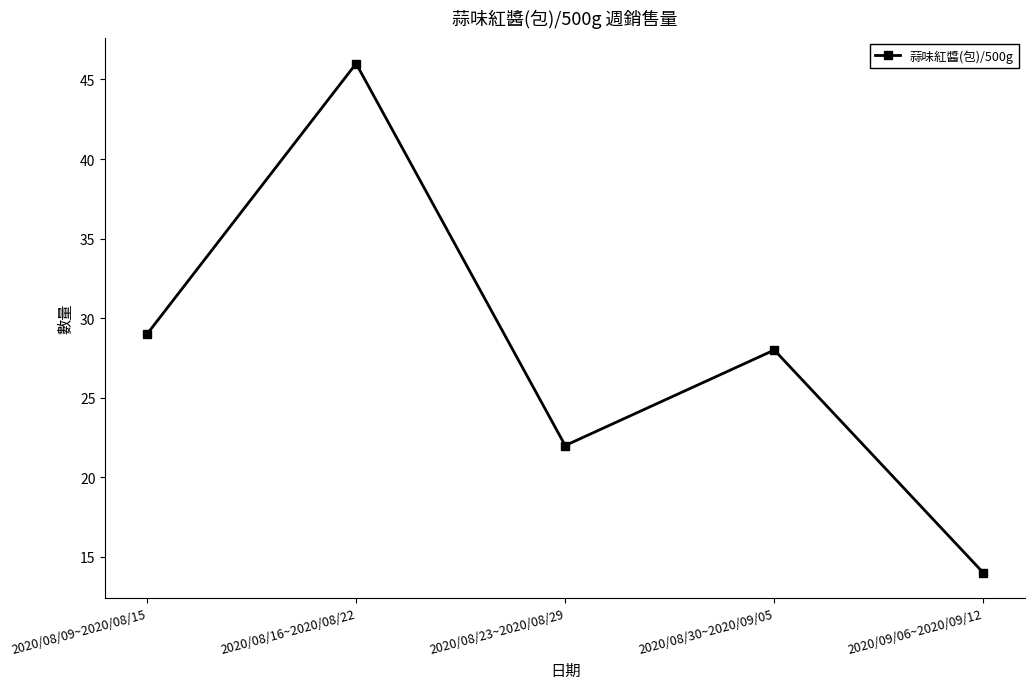

What is the maximum value shown in the chart?

46